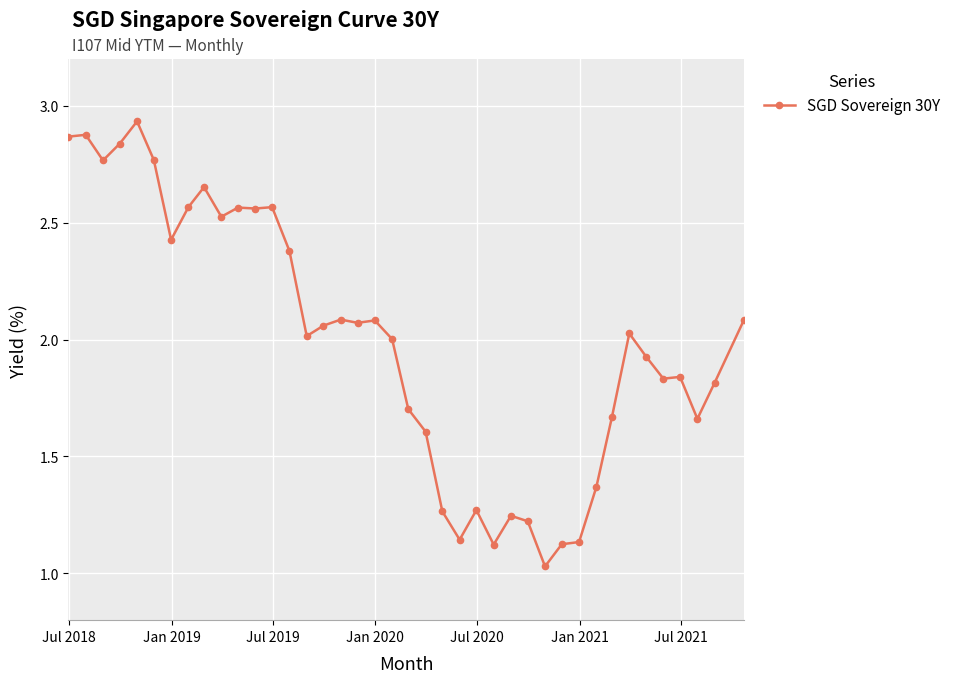

Does the chart display data point markers on the line(s)?

Yes